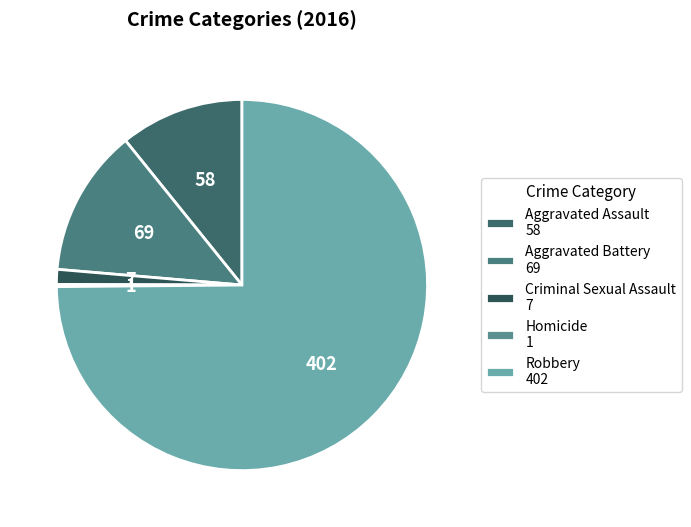

Rank the categories by value from highest to lowest.

Robbery, Aggravated Battery, Aggravated Assault, Criminal Sexual Assault, Homicide